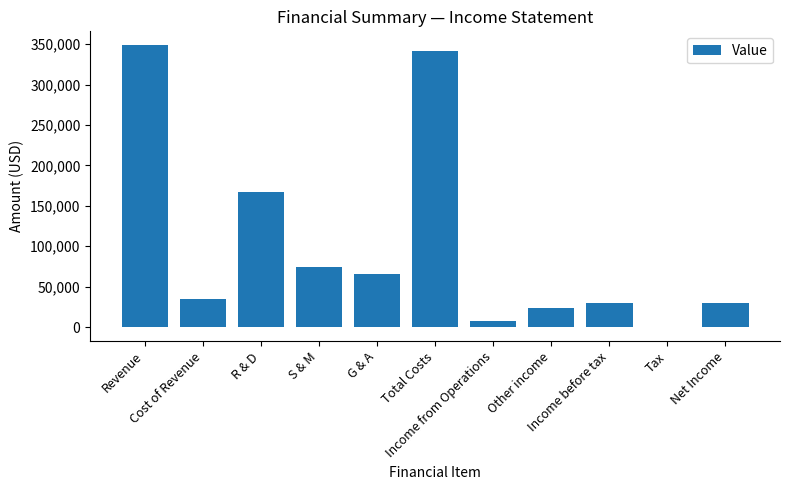

What is the greatest value displayed?

348351